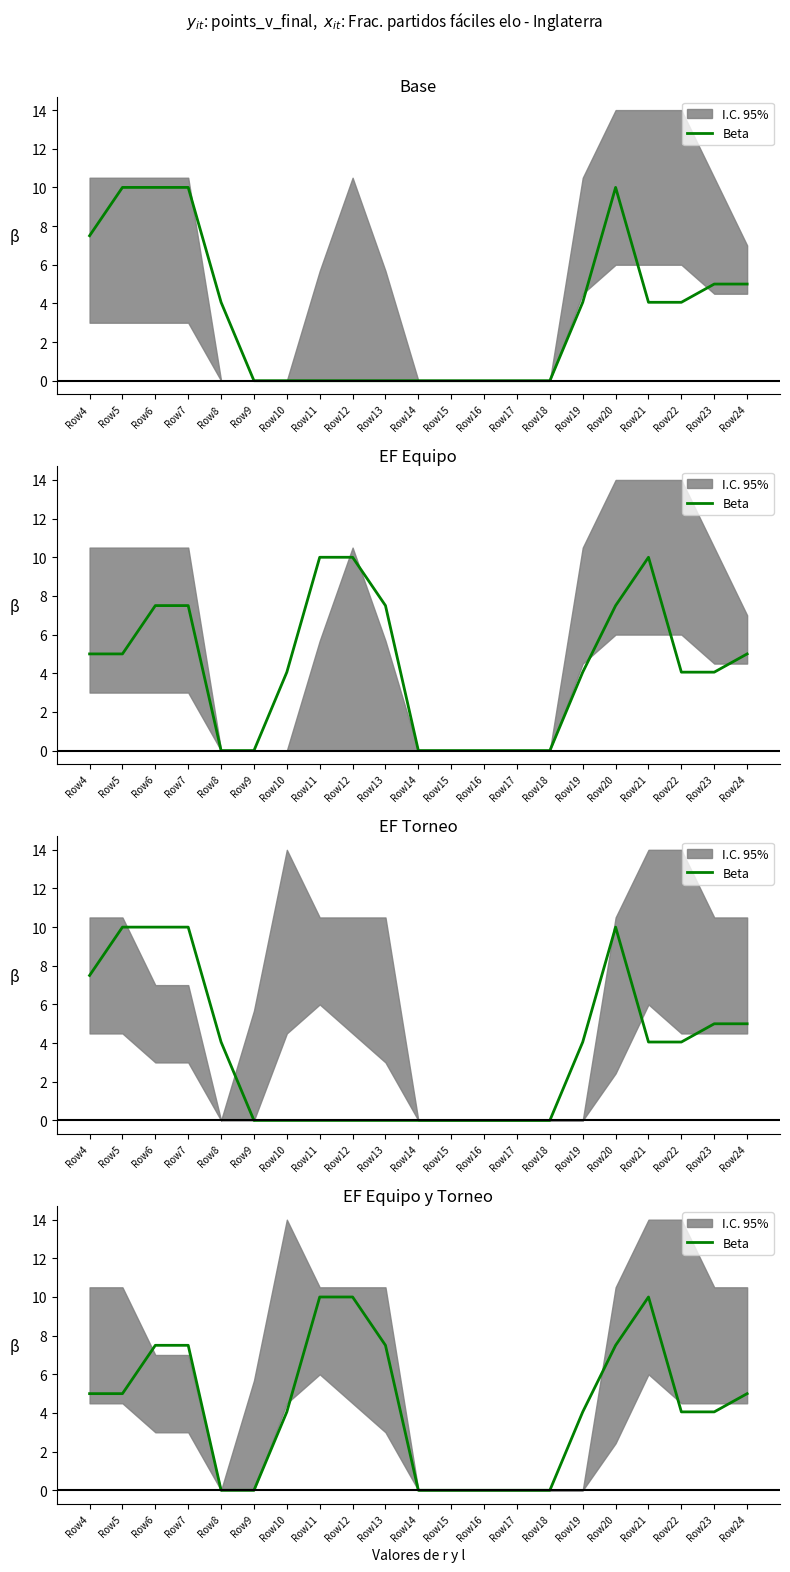

What is the average value?

4.3